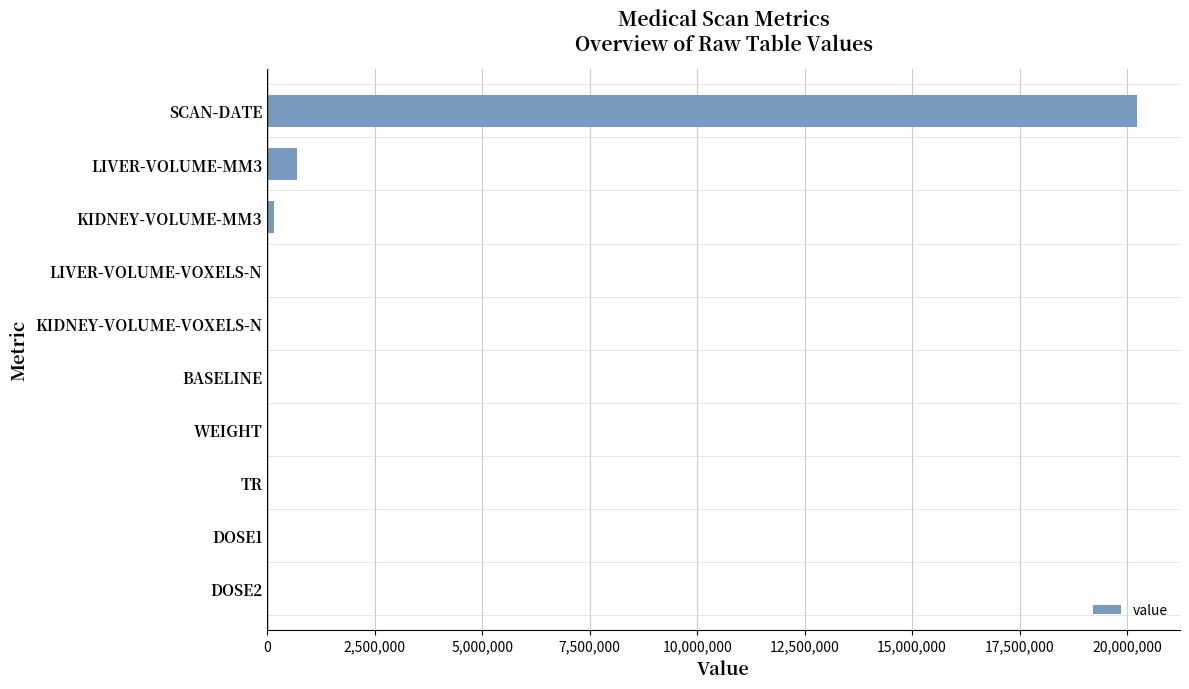

What is the sum of all values?

21066363.5